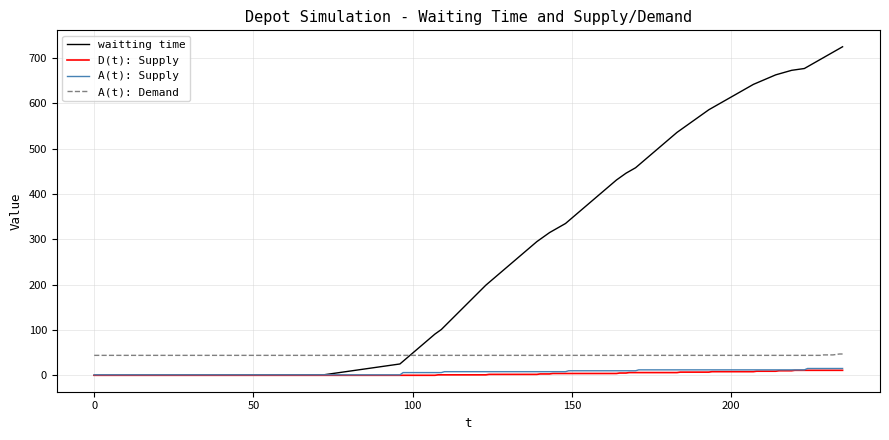

True or false: A(t): Demand and A(t): Supply cross at least once.

False